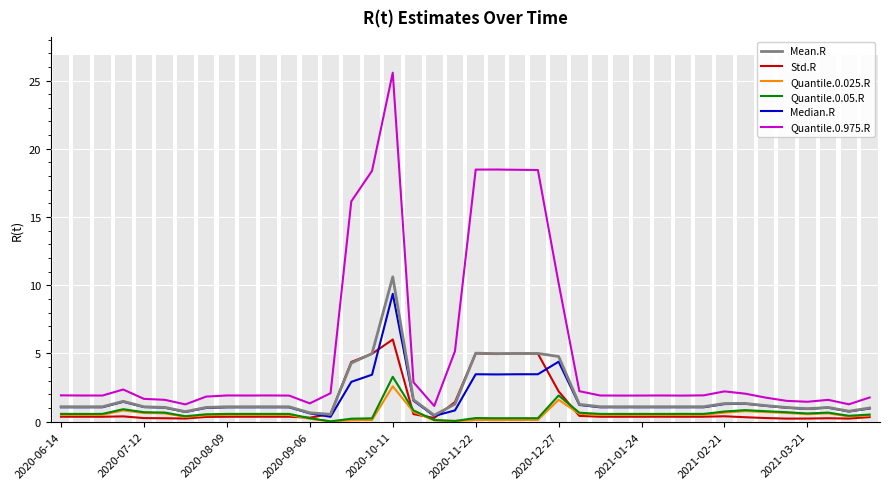

True or false: Quantile.0.05.R has a value of 0.8 at 2020-07-12.

False